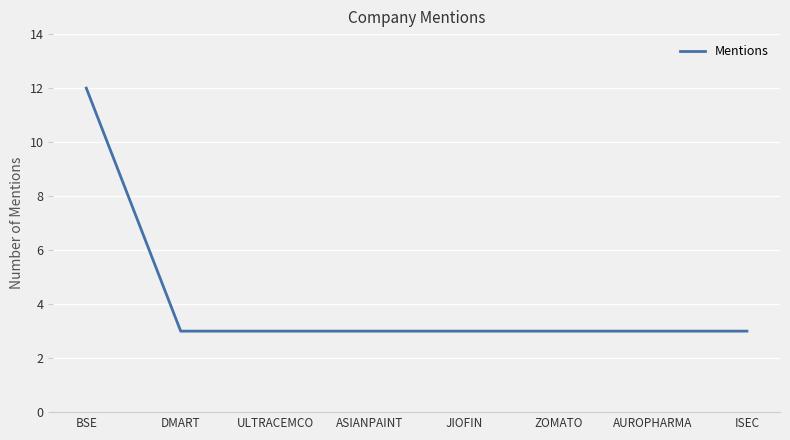

What is the minimum value shown in the chart?

3